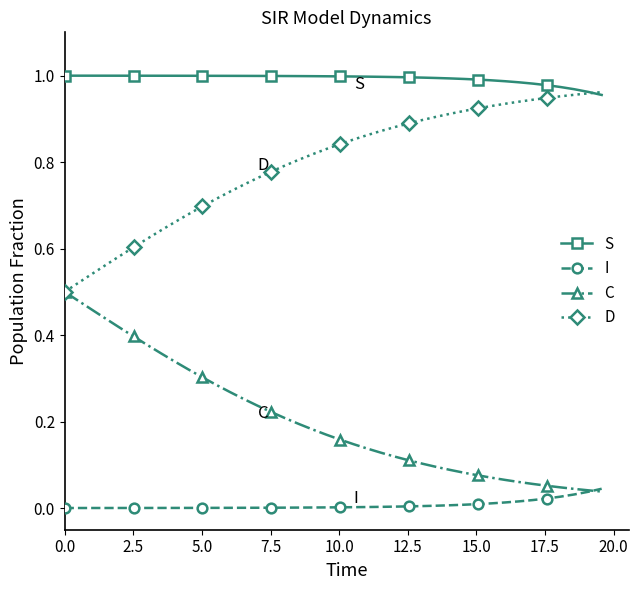

Which series has the largest total across all categories?

S